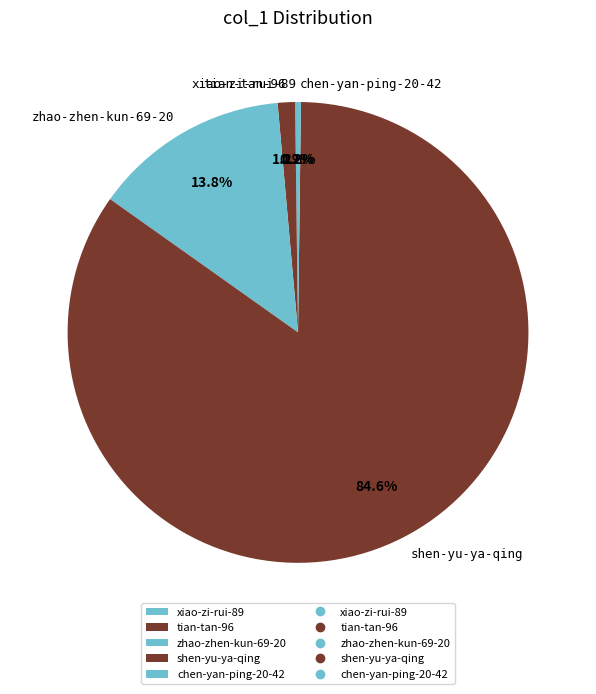

Is there any slice that represents more than half of the pie?

Yes